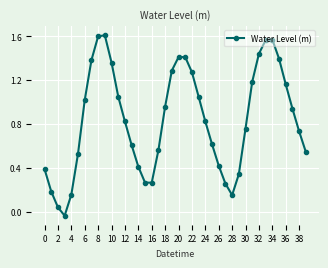

How many points are higher than both their immediate neighbors (excluding endpoints)?

3